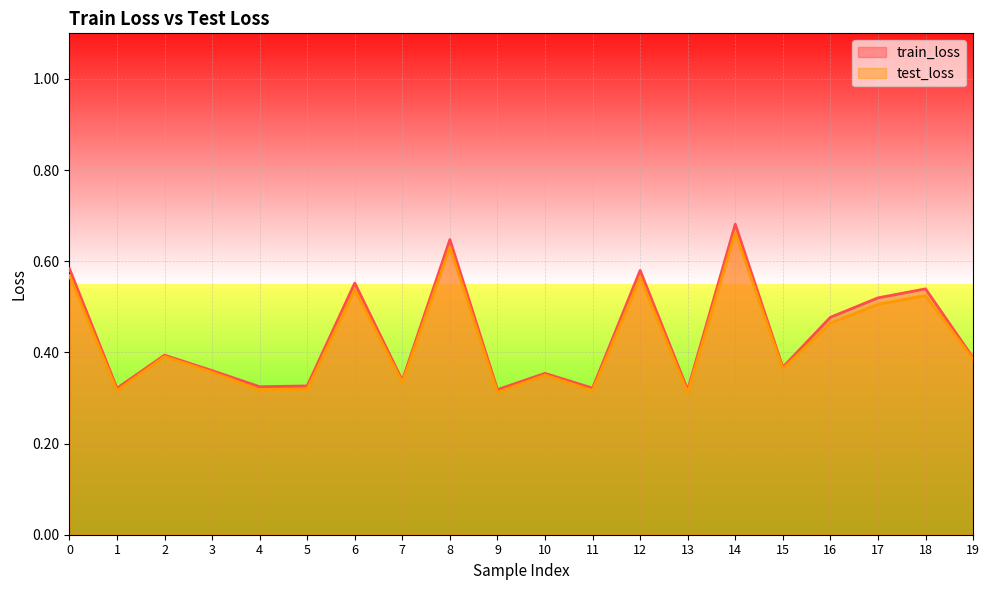

Reading left to right, transcribe all the data shown in this chart.

train_loss: 0.6	0.3	0.4	0.4	0.3	0.3	0.6	0.3	0.6	0.3	0.4	0.3	0.6	0.3	0.7	0.4	0.5	0.5	0.5	0.4
test_loss: 0.6	0.3	0.4	0.4	0.3	0.3	0.5	0.3	0.6	0.3	0.4	0.3	0.6	0.3	0.7	0.4	0.5	0.5	0.5	0.4